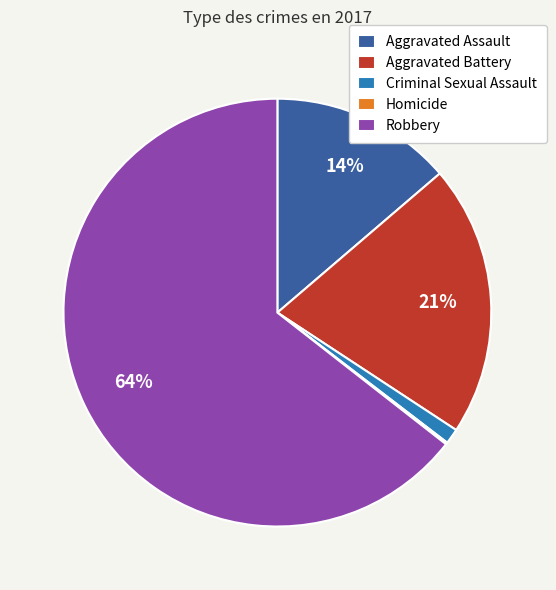

What percentage is the Criminal Sexual Assault slice, to the nearest percent?

1%